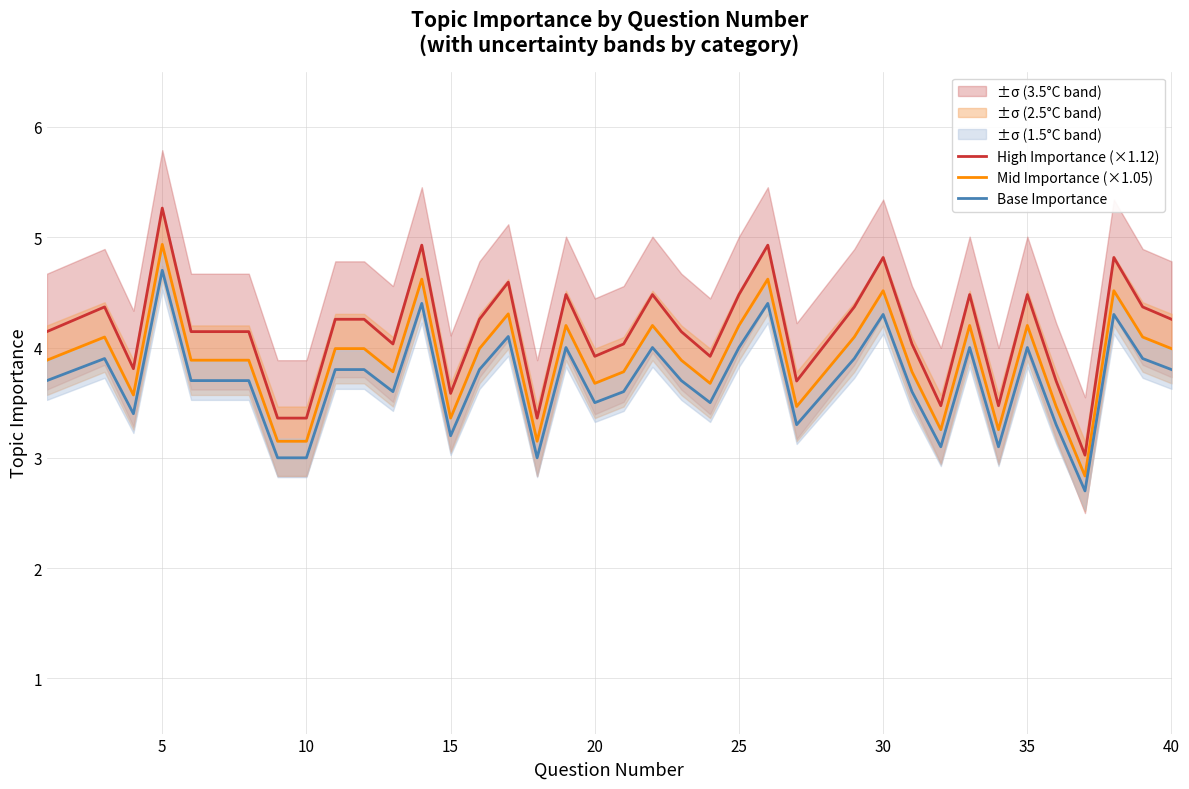

True or false: Base Importance and Mid Importance (×1.05) intersect in this chart.

False